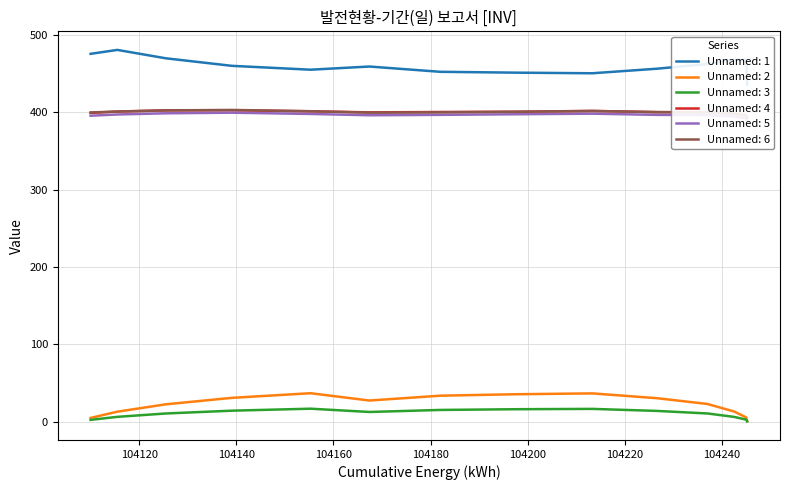

What is the maximum value for Unnamed: 2?

36.8